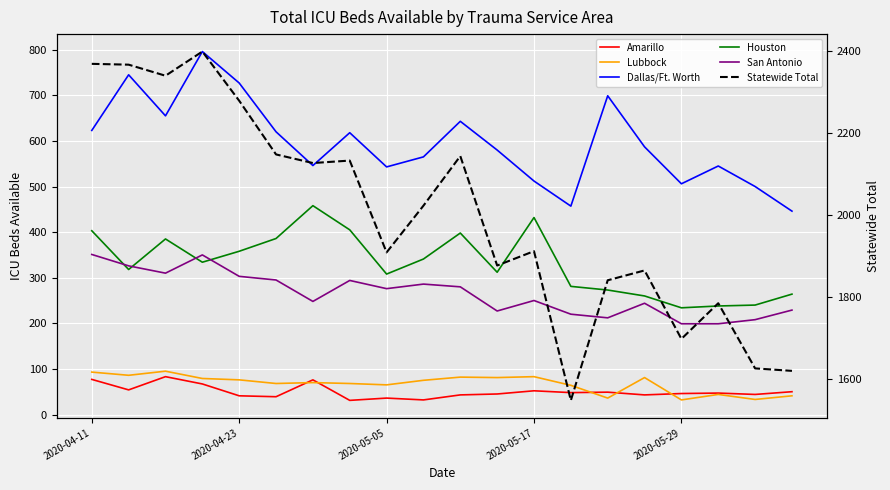

What is the smallest value displayed?

31